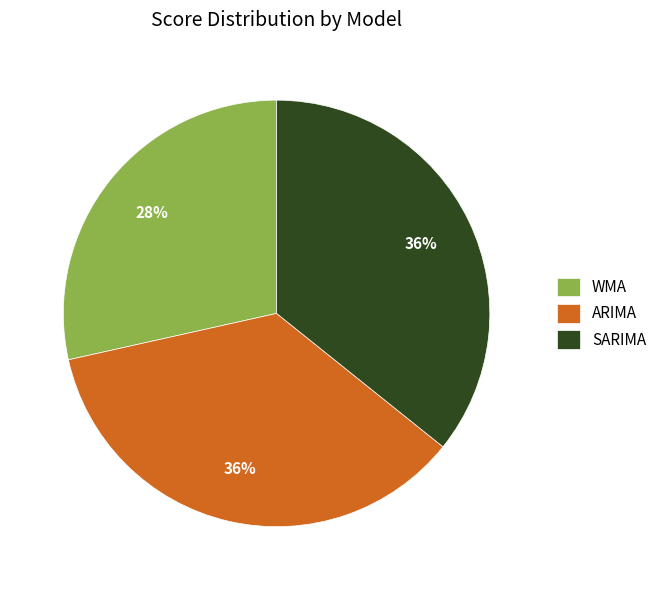

To the nearest percent, what percentage of the pie is WMA?

28%